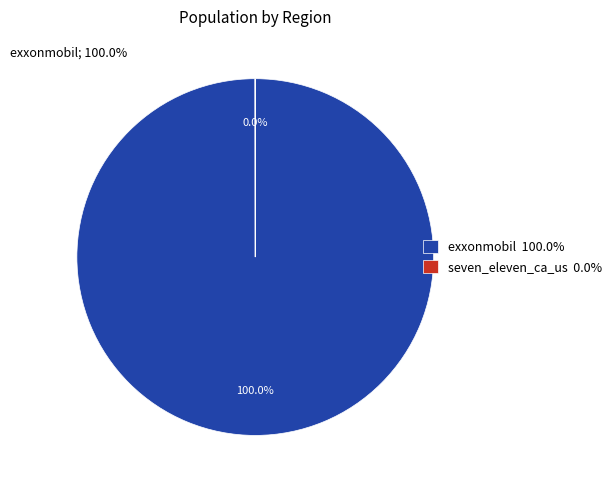

Is there any slice that represents more than half of the pie?

Yes